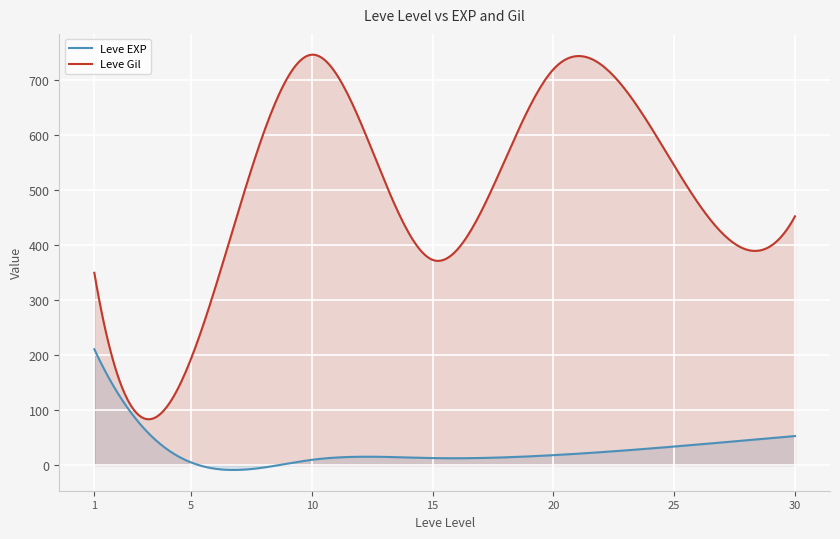

Which series has the widest spread of values?

Leve Gil